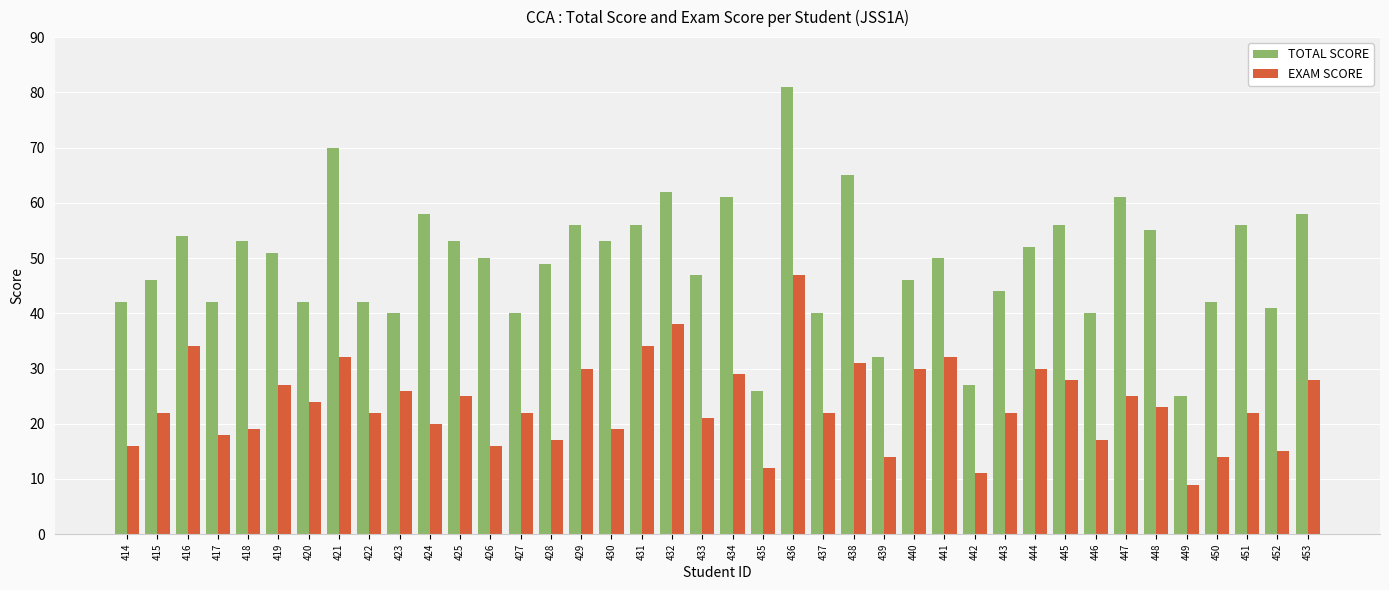

What is the value of the TOTAL SCORE bar at the 18th from the left?

56